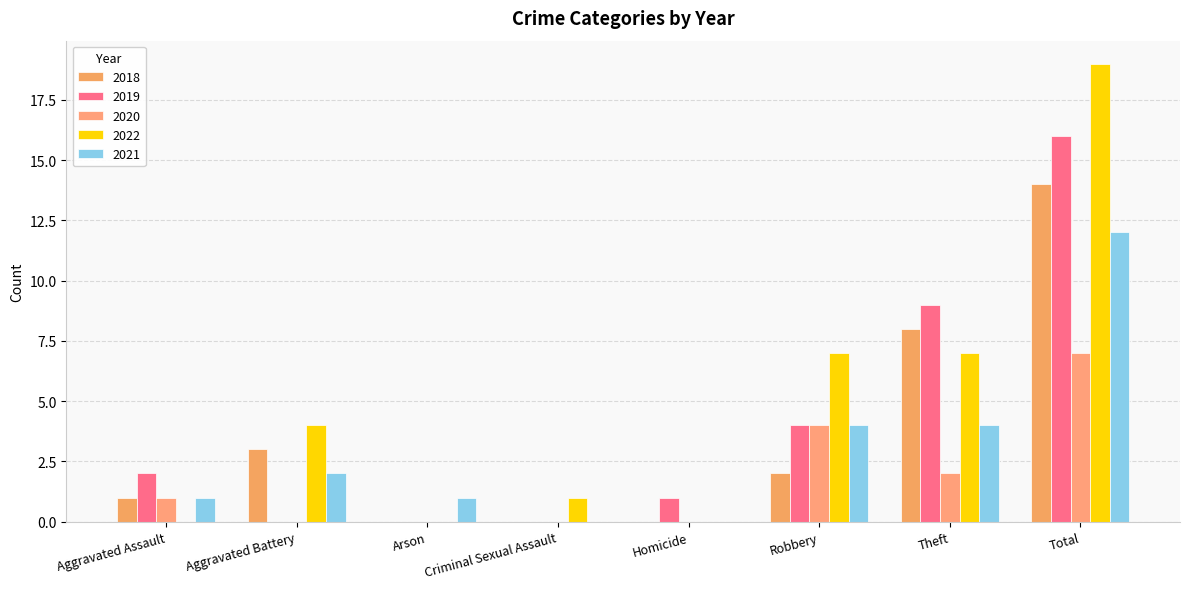

The value of 2021 at Homicide is 0. True or false?

True